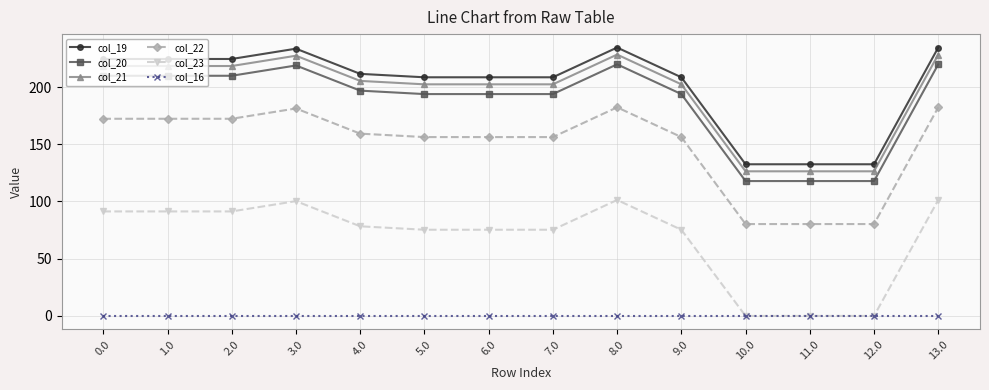

Does the chart display data point markers on the line(s)?

Yes